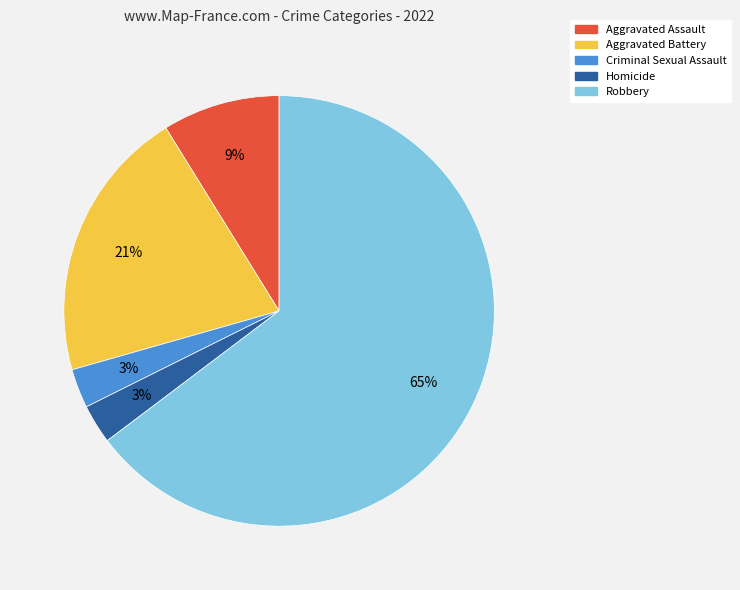

The Aggravated Assault slice represents 1% of the pie. True or false?

False